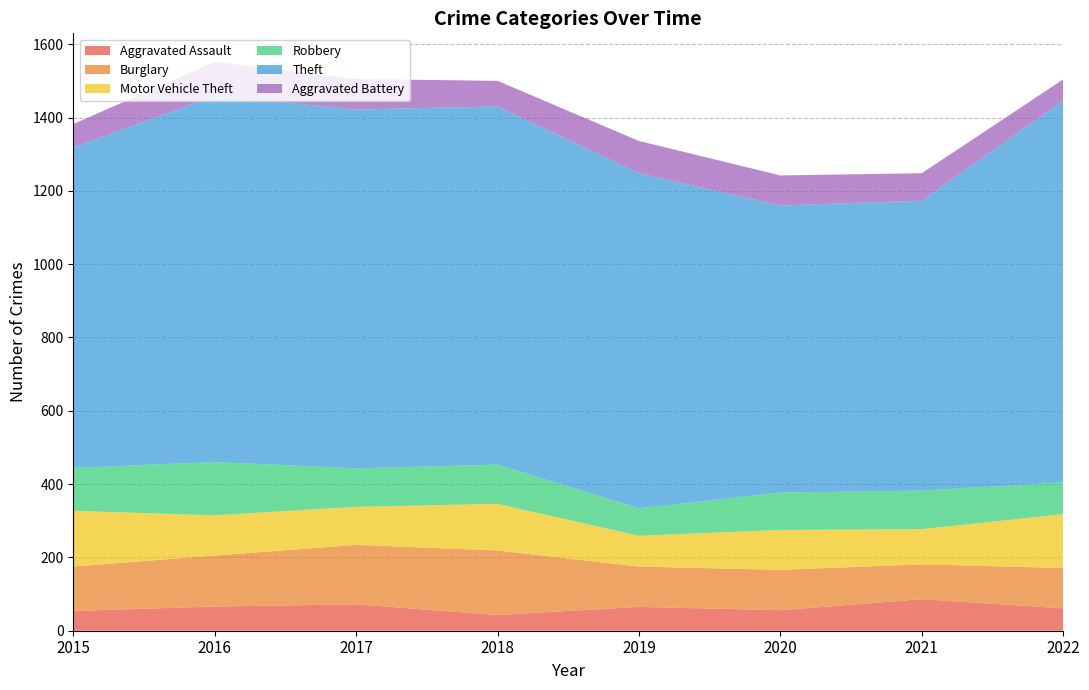

Reading left to right, extract all data points from this chart.

Aggravated Assault: 2015=54	2016=66	2017=72	2018=43	2019=65	2020=56	2021=86	2022=61
Burglary: 2015=121	2016=139	2017=162	2018=176	2019=110	2020=110	2021=95	2022=110
Motor Vehicle Theft: 2015=152	2016=110	2017=104	2018=127	2019=84	2020=109	2021=96	2022=147
Robbery: 2015=117	2016=145	2017=105	2018=107	2019=75	2020=102	2021=105	2022=87
Theft: 2015=874	2016=999	2017=979	2018=977	2019=914	2020=783	2021=791	2022=1041
Aggravated Battery: 2015=64	2016=93	2017=83	2018=70	2019=88	2020=82	2021=75	2022=58